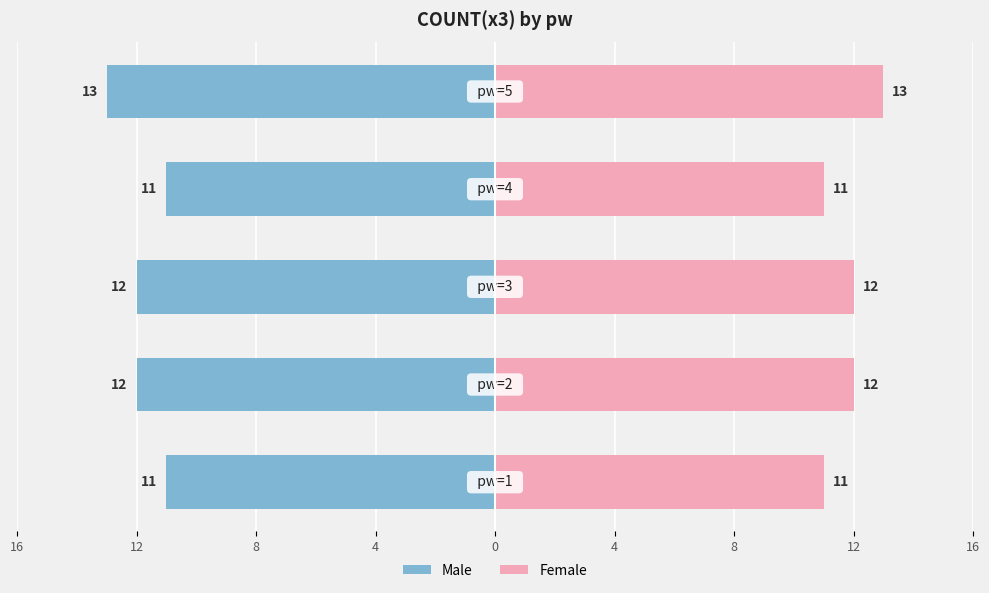

Reading right to left, extract all data points from this chart.

Male: 0=-13	16=-11	12=-12	8=-12	4=-11
Female: 0=13	16=11	12=12	8=12	4=11